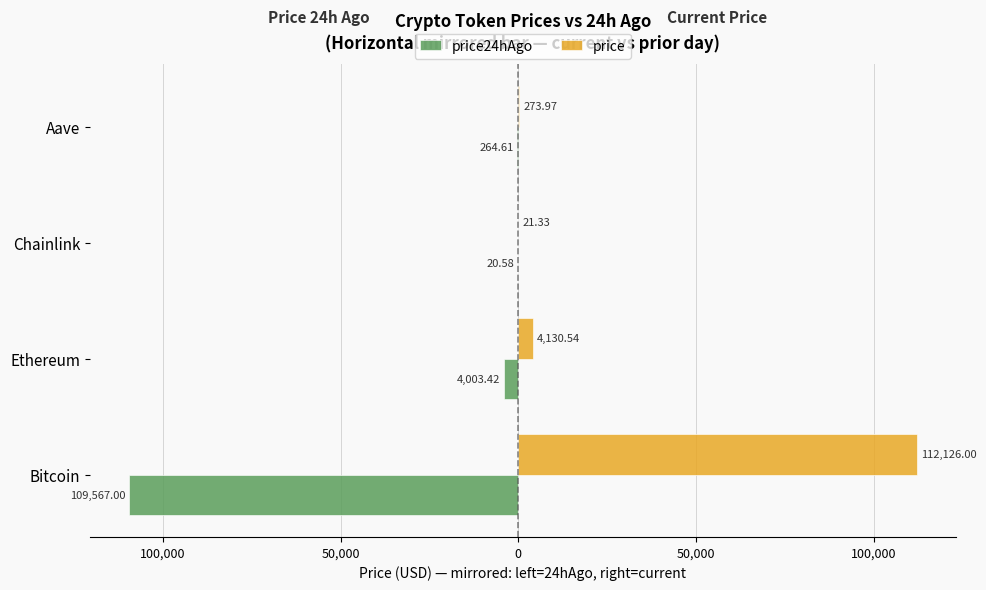

What are all the series names shown in the legend?

price24hAgo, price